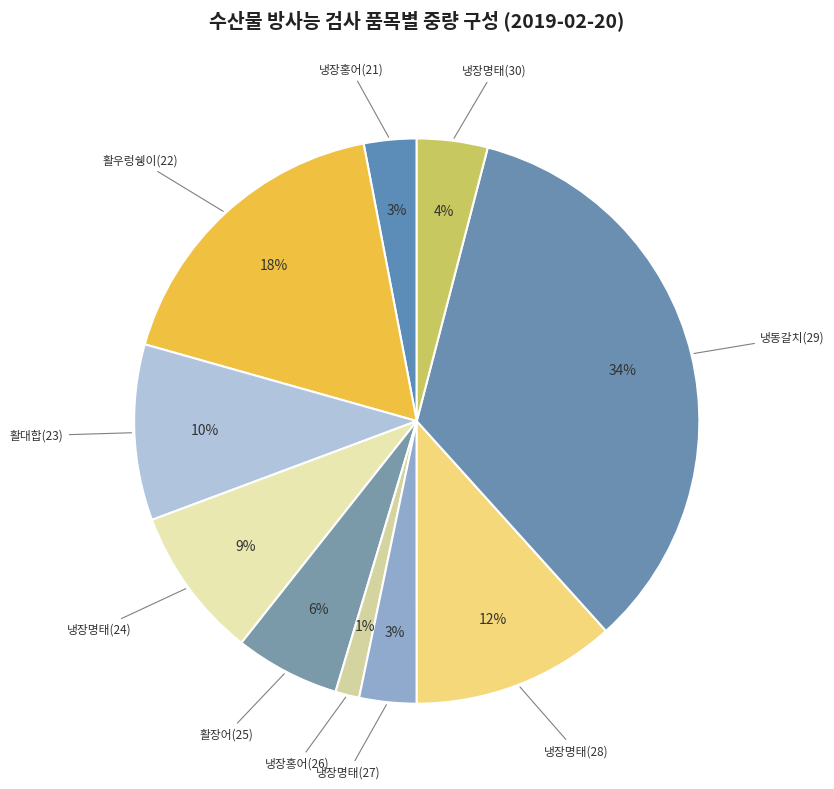

What is the largest slice in the pie chart?

냉동갈치(29)